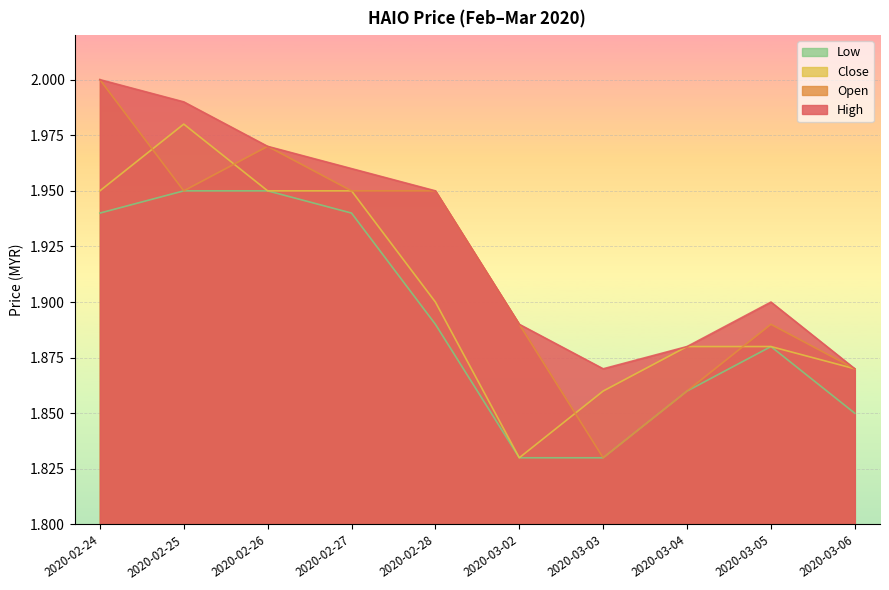

Rank the categories by open value from highest to lowest.

2020-02-24, 2020-02-26, 2020-02-25, 2020-02-27, 2020-02-28, 2020-03-02, 2020-03-05, 2020-03-06, 2020-03-04, 2020-03-03